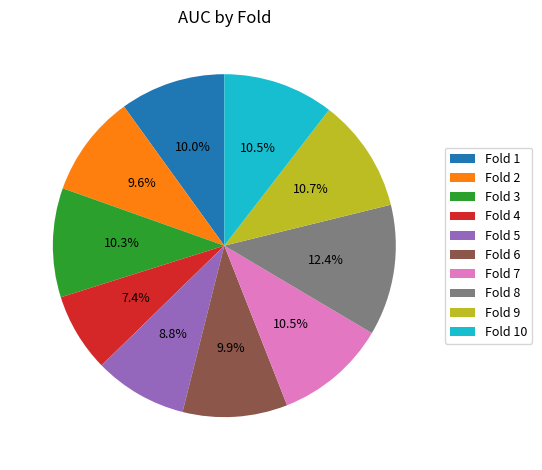

Does Fold 10 represent more than half of the total?

No